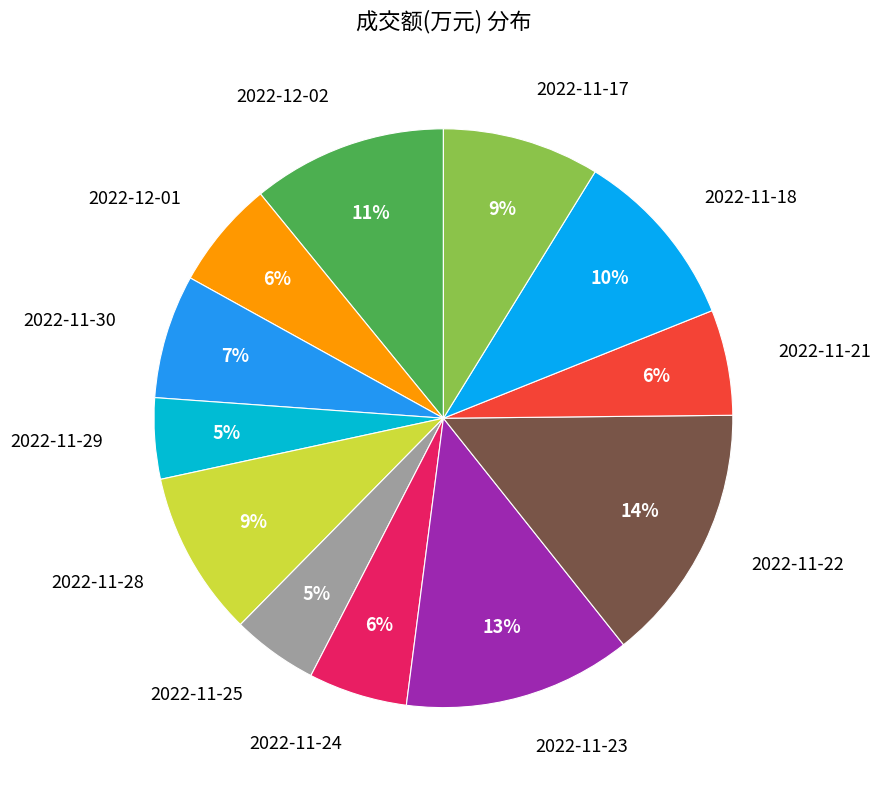

To the nearest percent, what is the combined percentage of 2022-11-22 and 2022-11-30?

21%